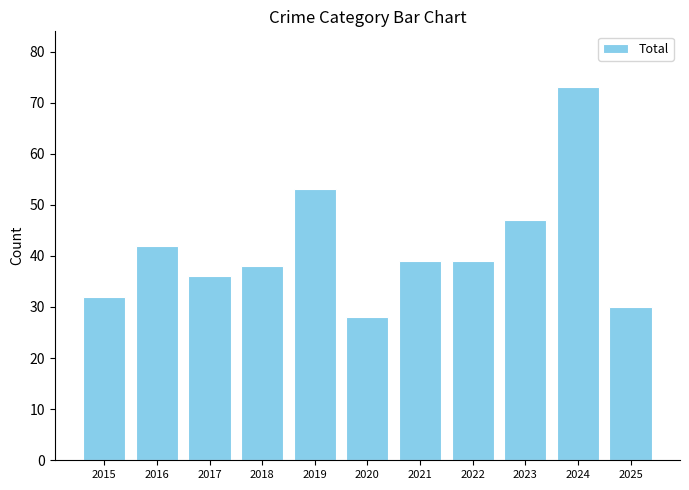

What is the value of the 2nd bar from the left?

42